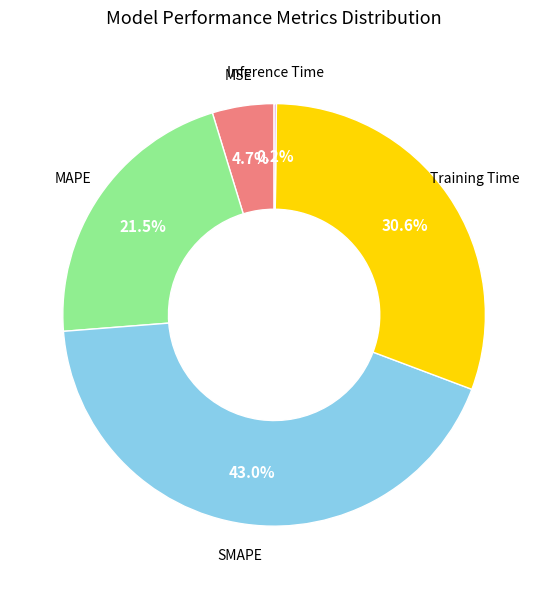

Is there a majority slice in this chart?

No